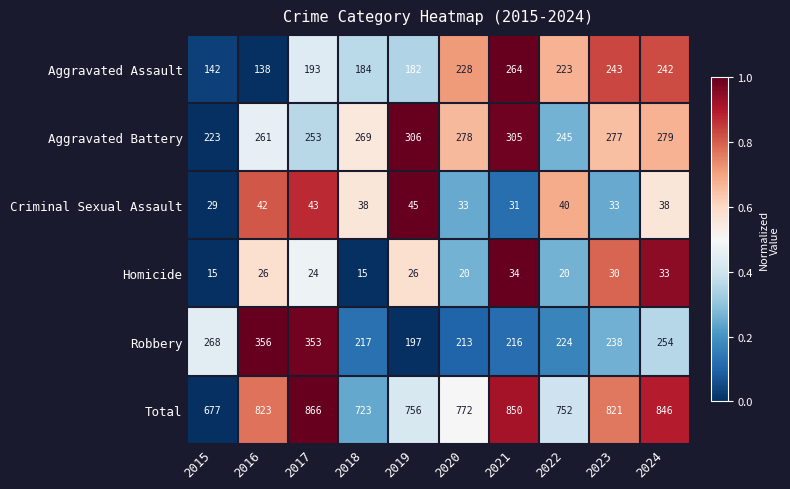

Which series has the largest total across all categories?

Total